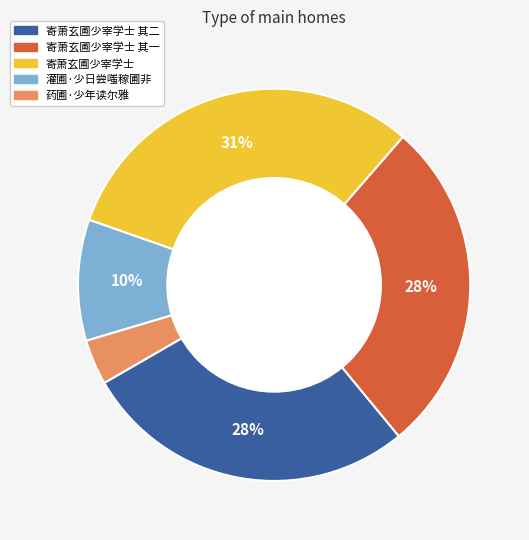

Does any single category account for the majority?

No